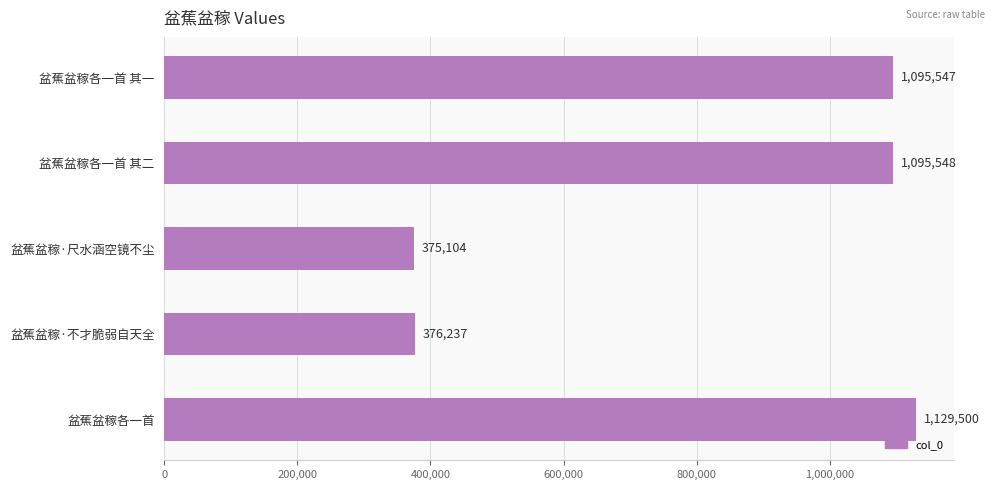

What is the label of the 2nd bar from the bottom?

盆蕉盆稼·不才脆弱自天全